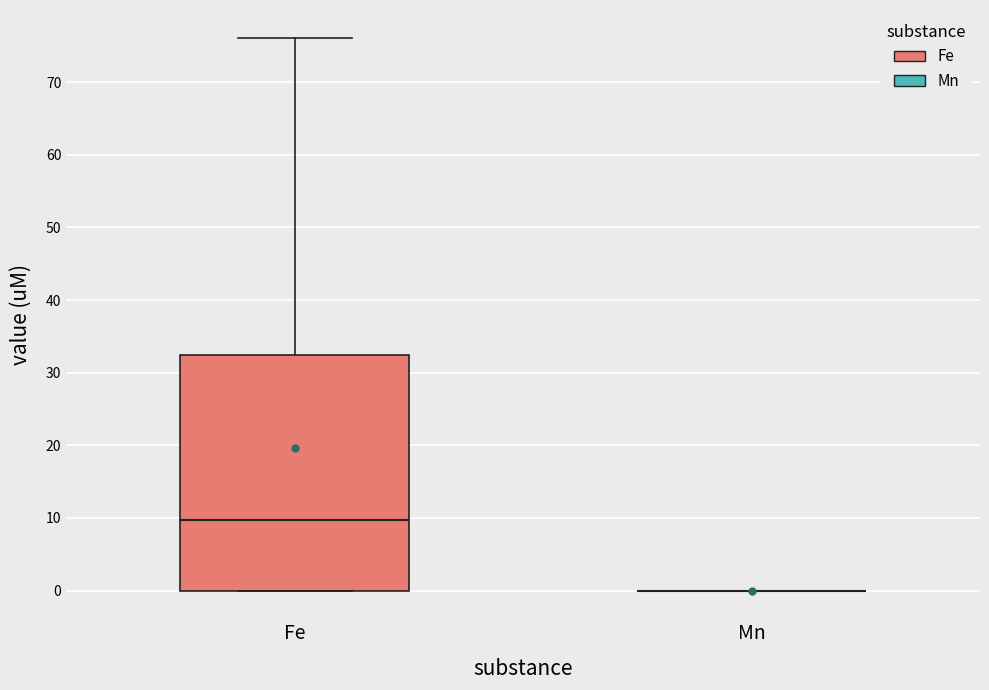

Reading left to right, transcribe this box plot: for each box, give where its median line is, the range the box spans, and where its two whiskers end, as read against the y-axis. The values are not printed on the chart, so give them approximately, as read against the axis.

Fe: median 10, box 0 to 32, whiskers 0 to 76
Mn: box collapsed to a line at 0, whiskers 0 to 0